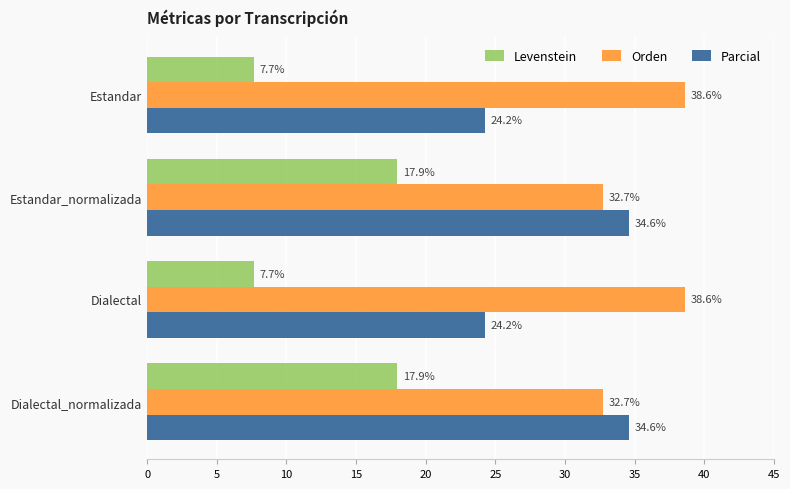

At Dialectal_normalizada, list the series in order from largest to smallest.

Parcial, Orden, Levenstein